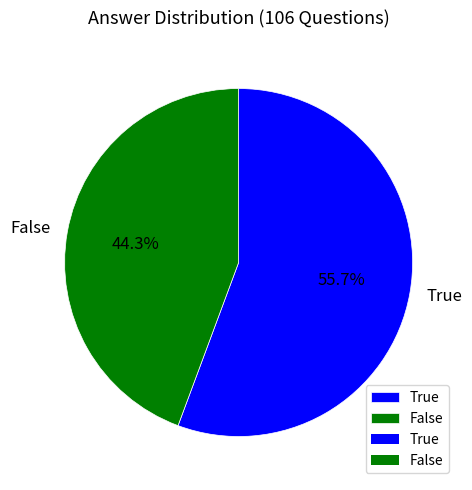

To the nearest percent, what is the average slice percentage?

50%